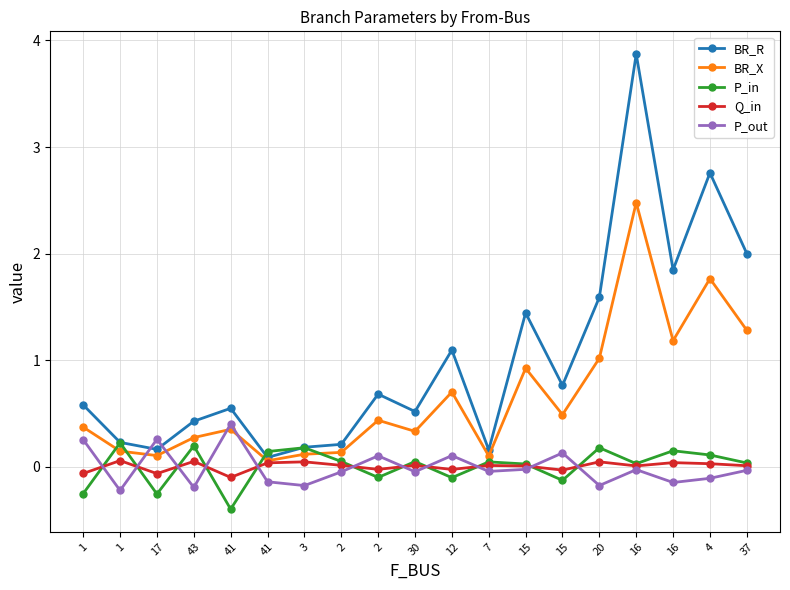

How many lines are shown in the chart?

5